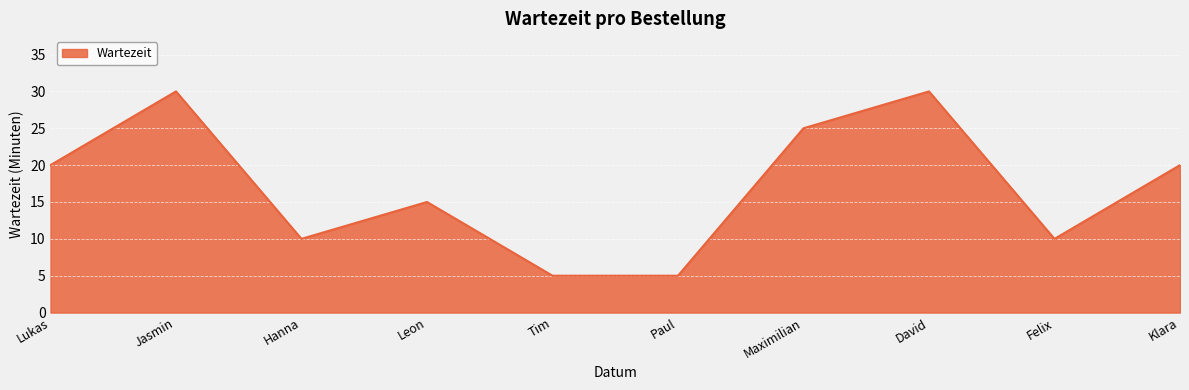

Reading left to right, extract all data points from this chart.

Lukas=20	Jasmin=30	Hanna=10	Leon=15	Tim=5	Paul=5	Maximilian=25	David=30	Felix=10	Klara=20